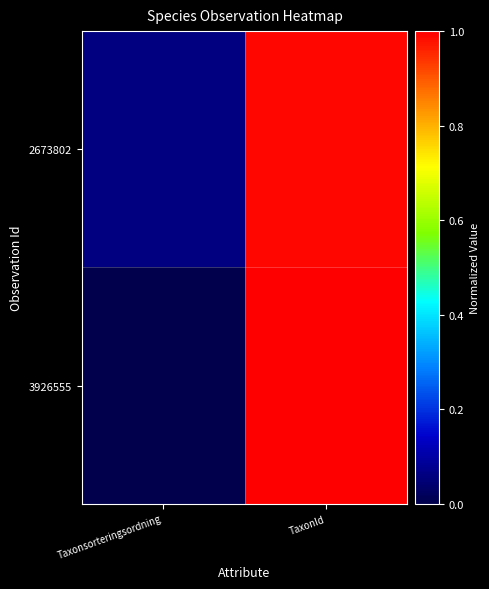

Reading left to right, extract all data points from this chart.

2673802: Taxonsorteringsordning=0.1	TaxonId=1.0
3926555: Taxonsorteringsordning=0.0	TaxonId=1.0